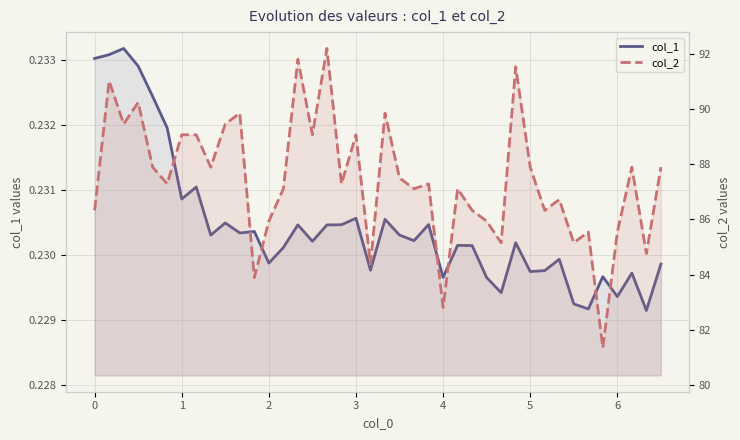

How many data points in col_2 are less than 87?

15